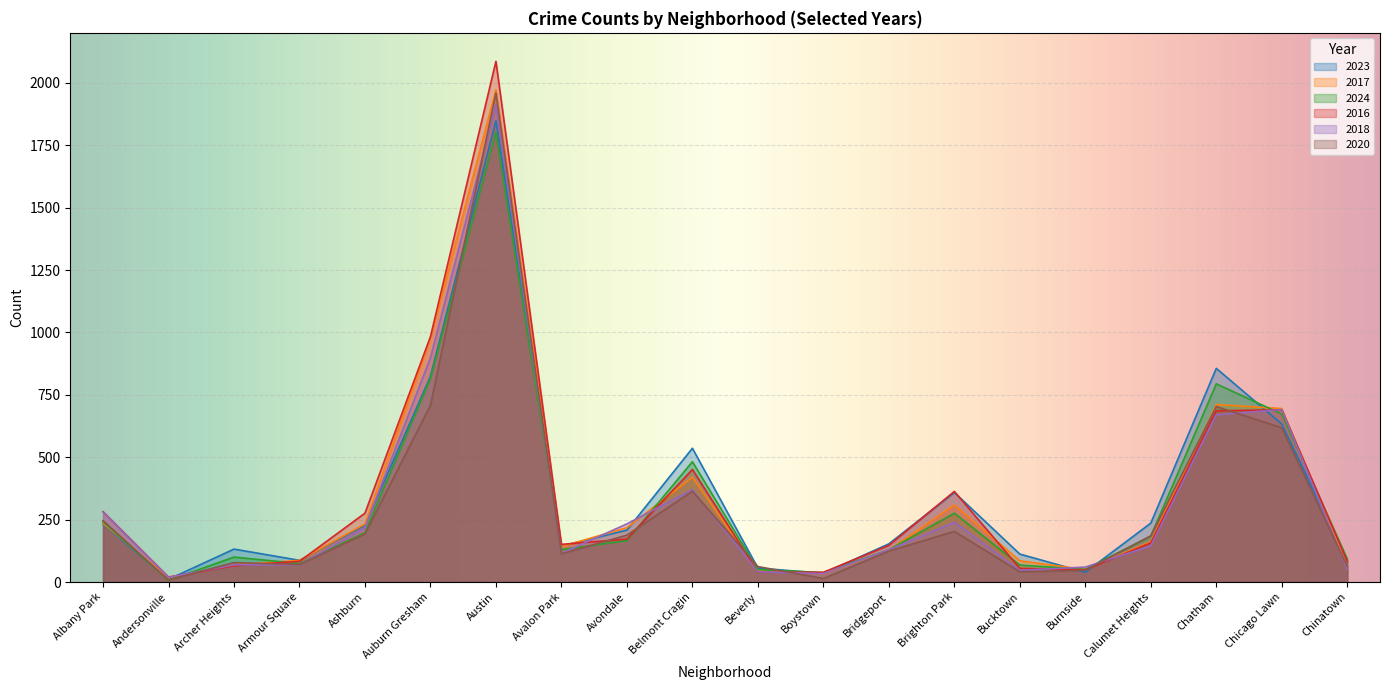

What is the sum of the 2023 values at Auburn Gresham and Chatham?

1680